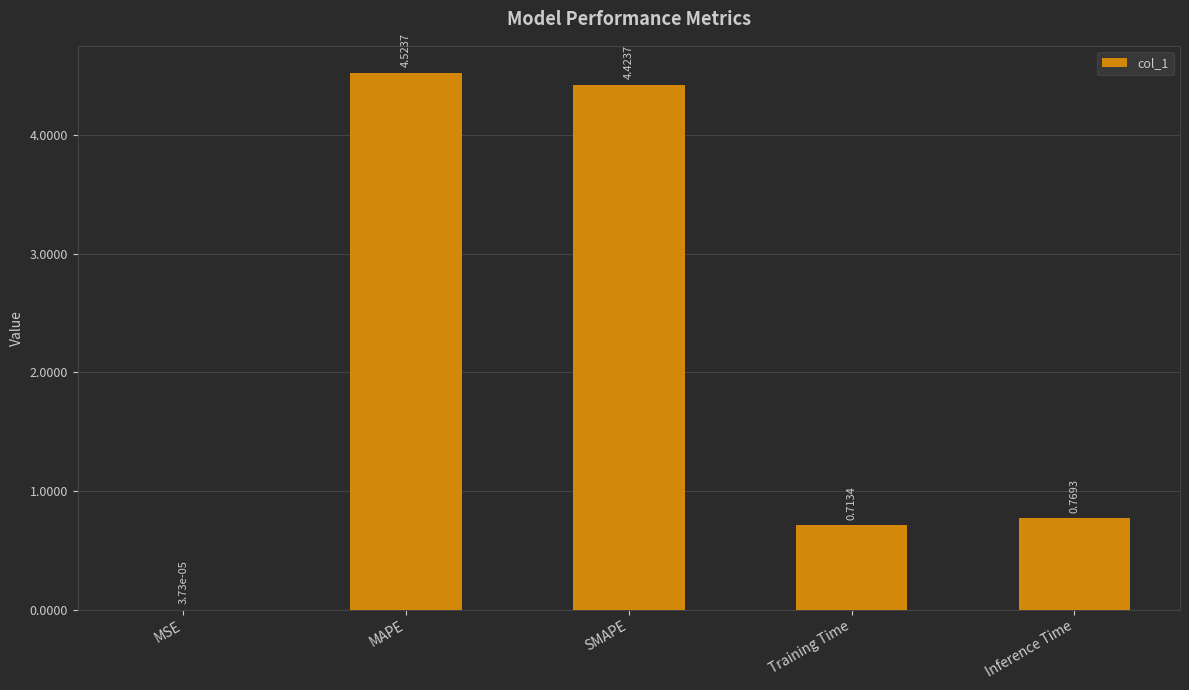

What is the sum of all values?

10.4